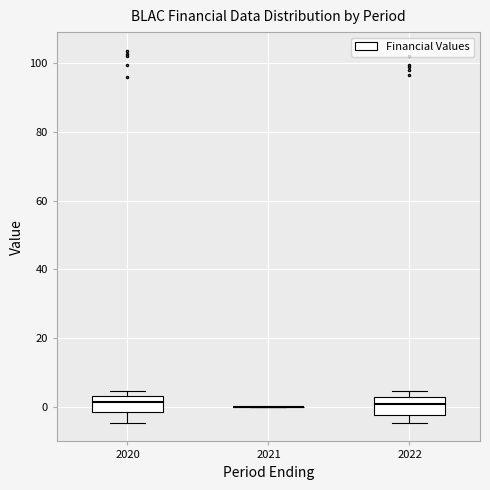

Where is the lower edge of the box at x = 2020 on the y-axis? The values are not printed on the chart, so give them approximately, as read against the axis.

-2